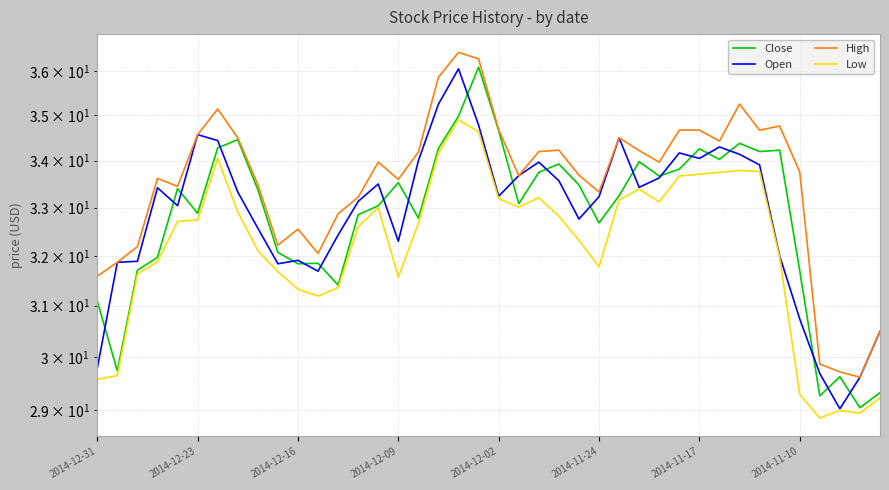

True or false: Open has a value of 46.3 at 2014-11-10.

False